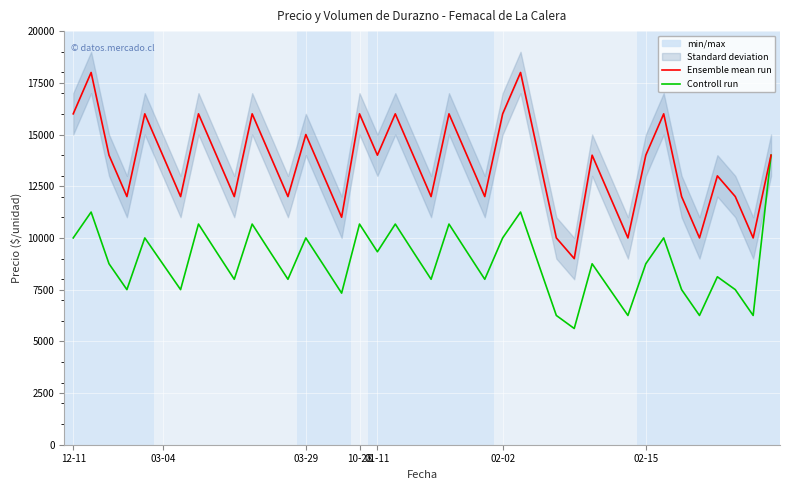

What is the label of the 25th point from the right?

15